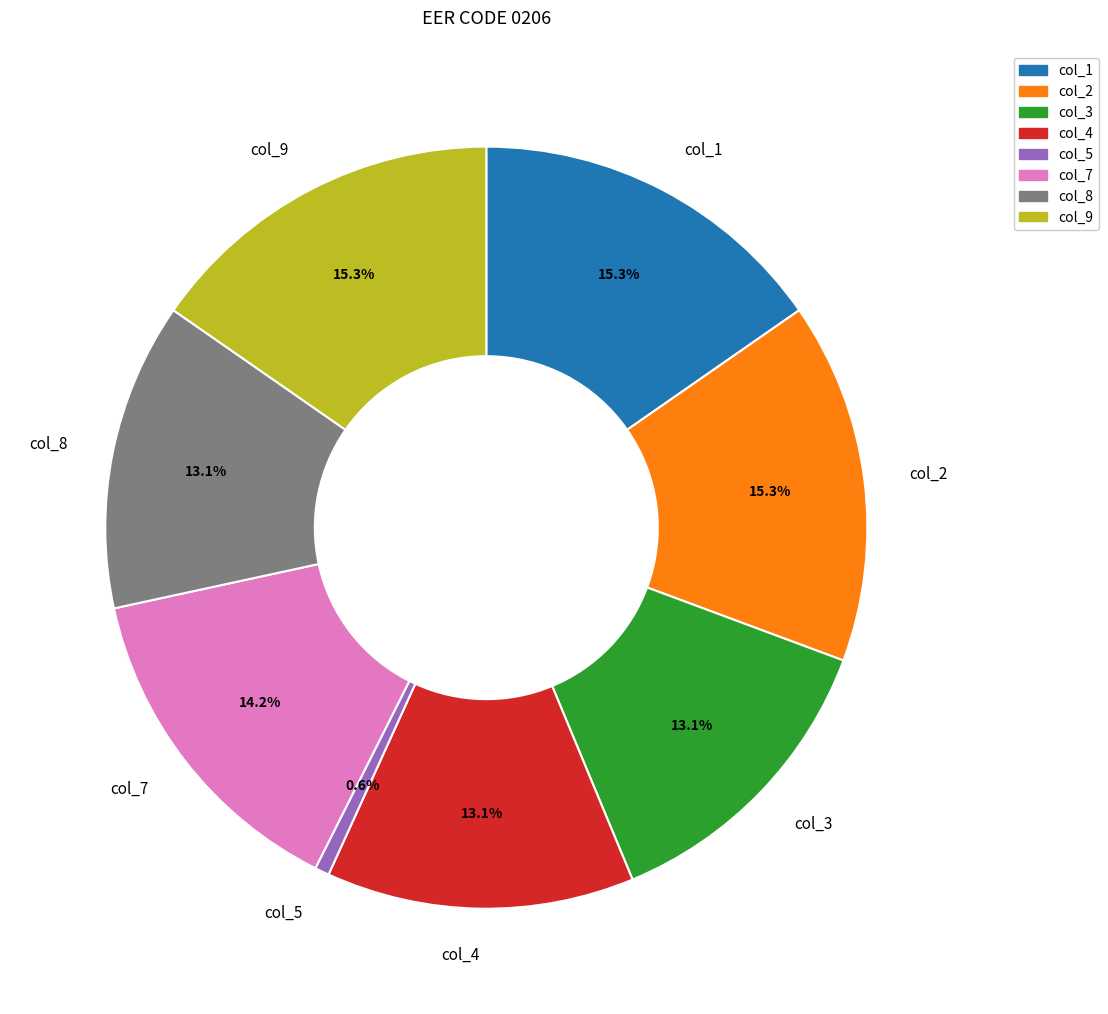

What is the smallest slice in the pie chart?

col_5